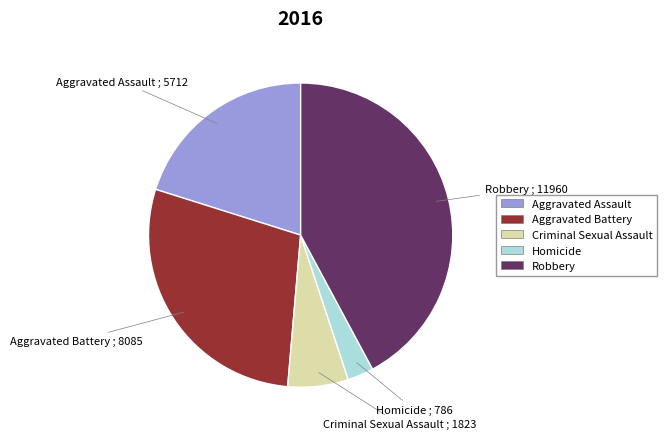

How many slices are in this pie chart?

5